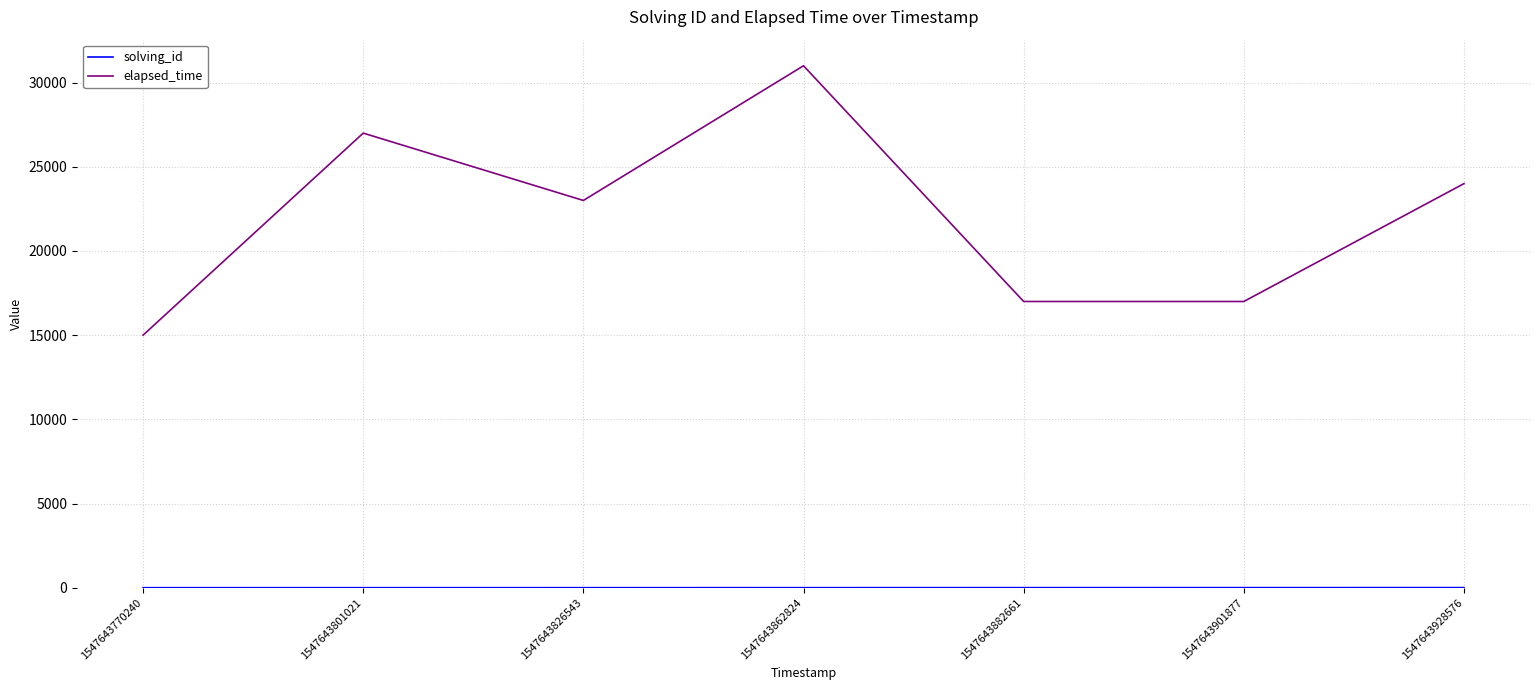

Which category has the lowest value in the elapsed_time series?

1547643770240